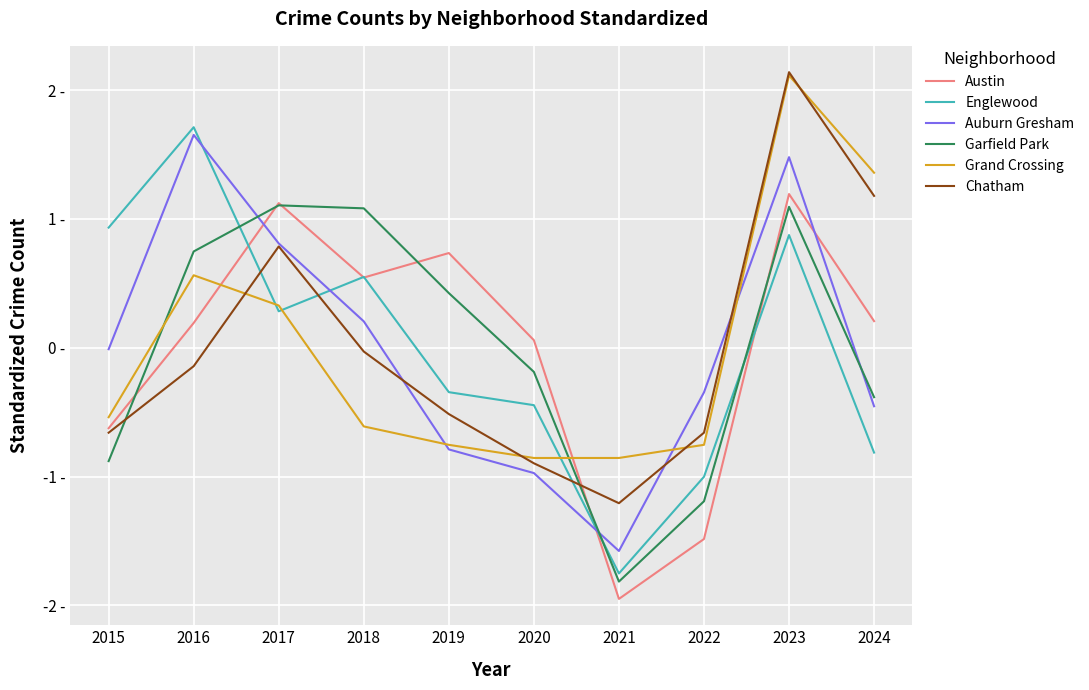

At how many categories does at least one series exceed 0?

8